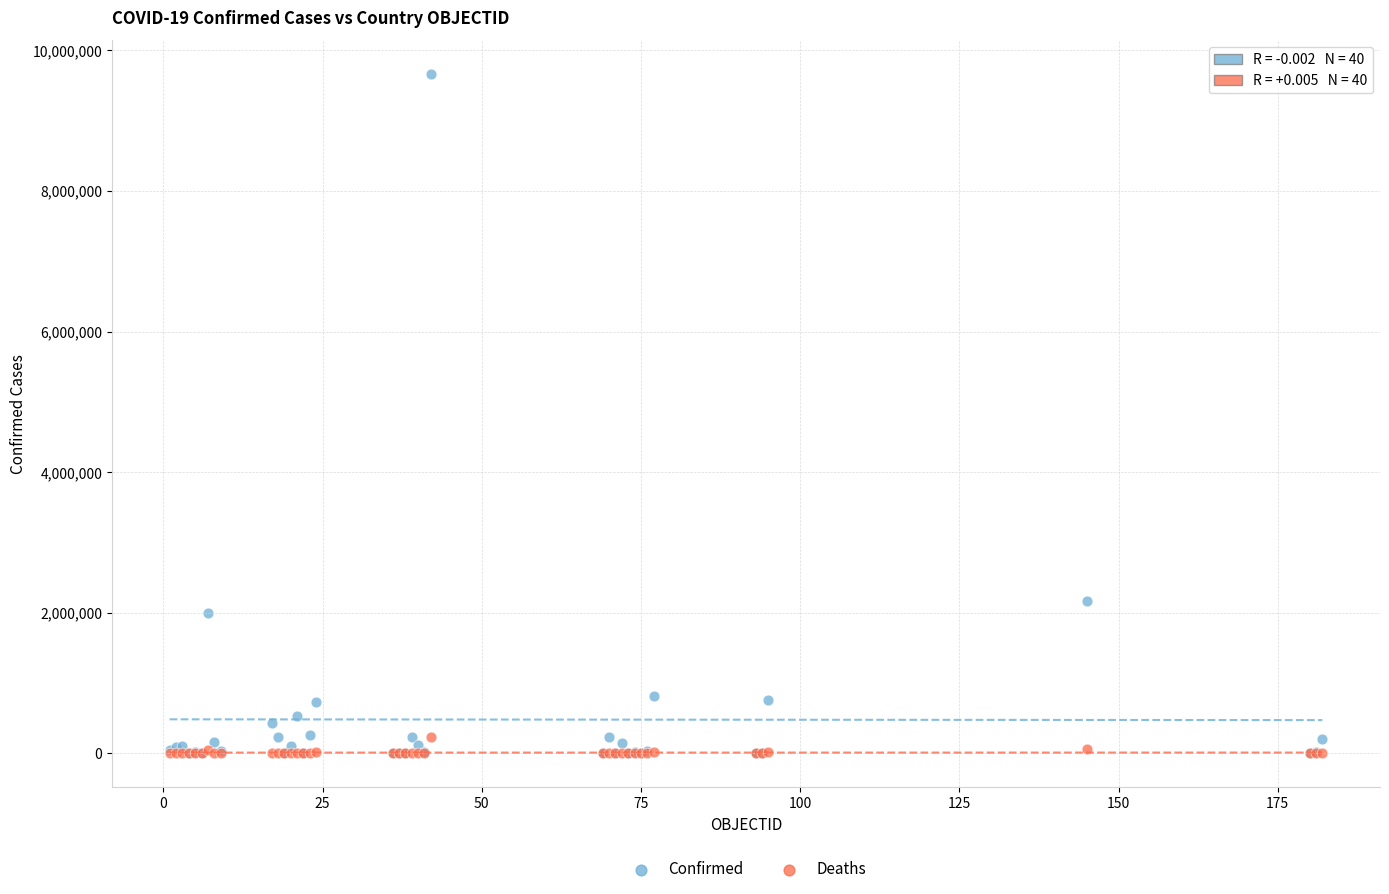

Which series has the widest spread of Y values?

Confirmed